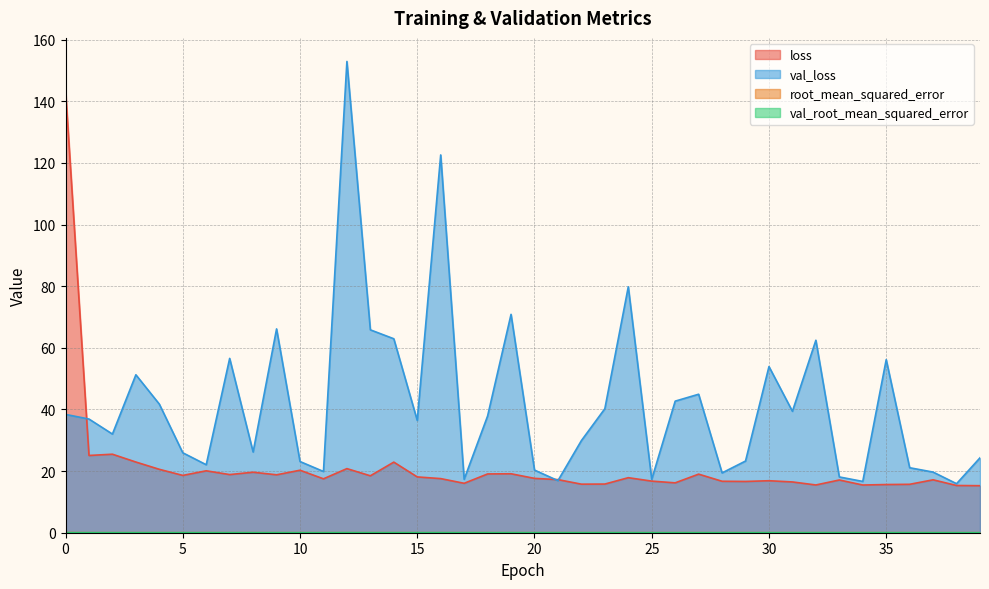

Which category has the lowest value in the loss series?

39